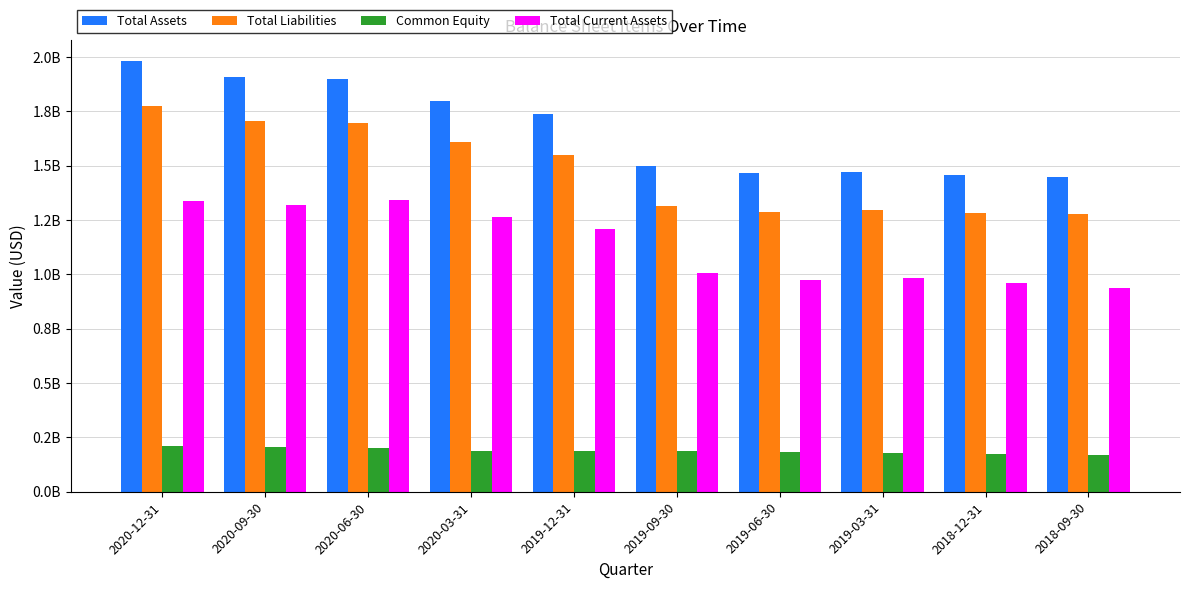

Which series has the largest range (max minus min)?

Total Assets